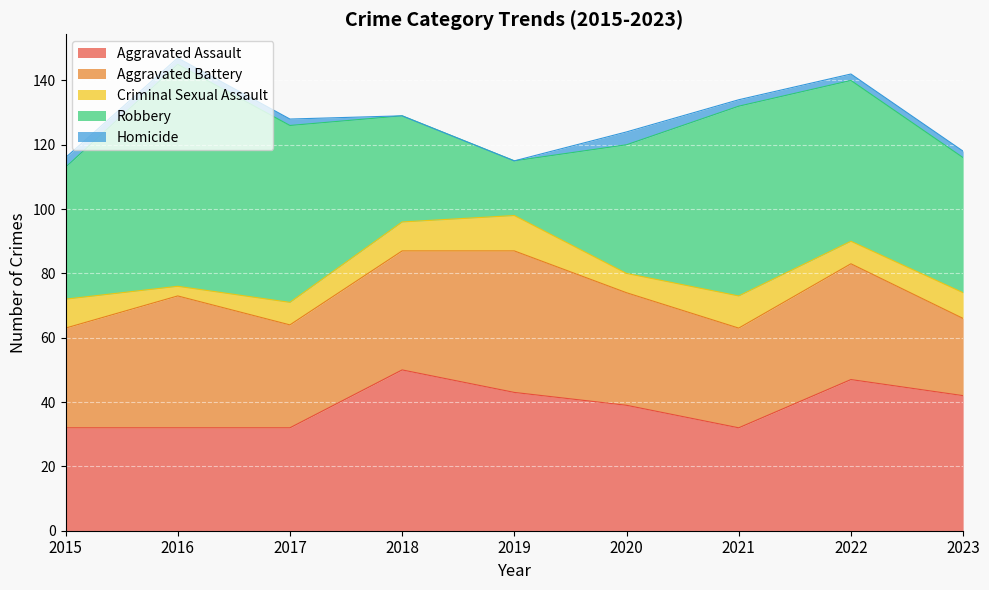

Reading right to left, what are all the values shown in this chart?

Aggravated Assault: 42	47	32	39	43	50	32	32	32
Aggravated Battery: 24	36	31	35	44	37	32	41	31
Criminal Sexual Assault: 8	7	10	6	11	9	7	3	9
Robbery: 42	50	59	40	17	33	55	69	41
Homicide: 2	2	2	4	0	0	2	2	3